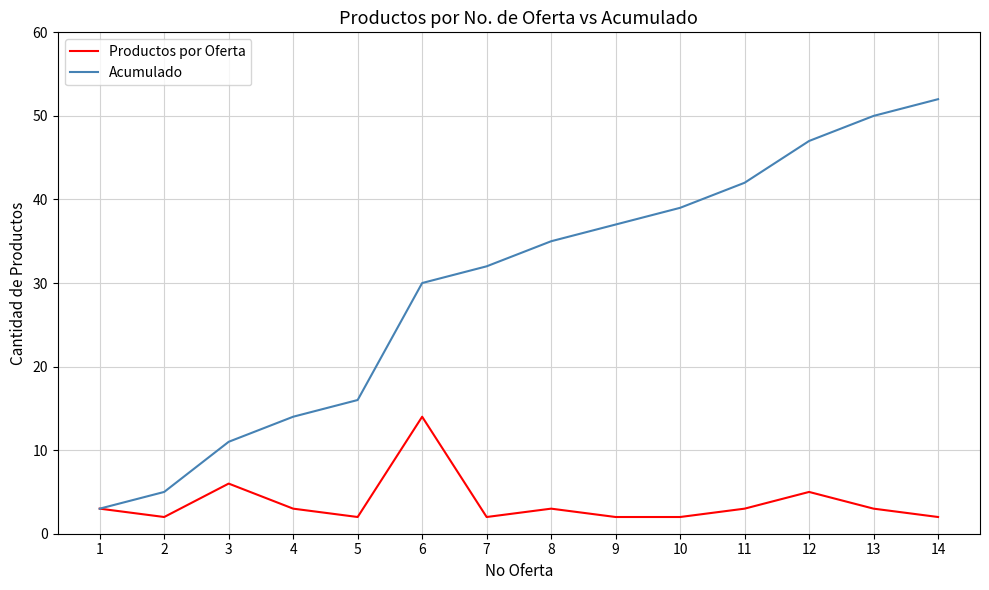

The value of Productos por Oferta at 14 is 2. True or false?

True